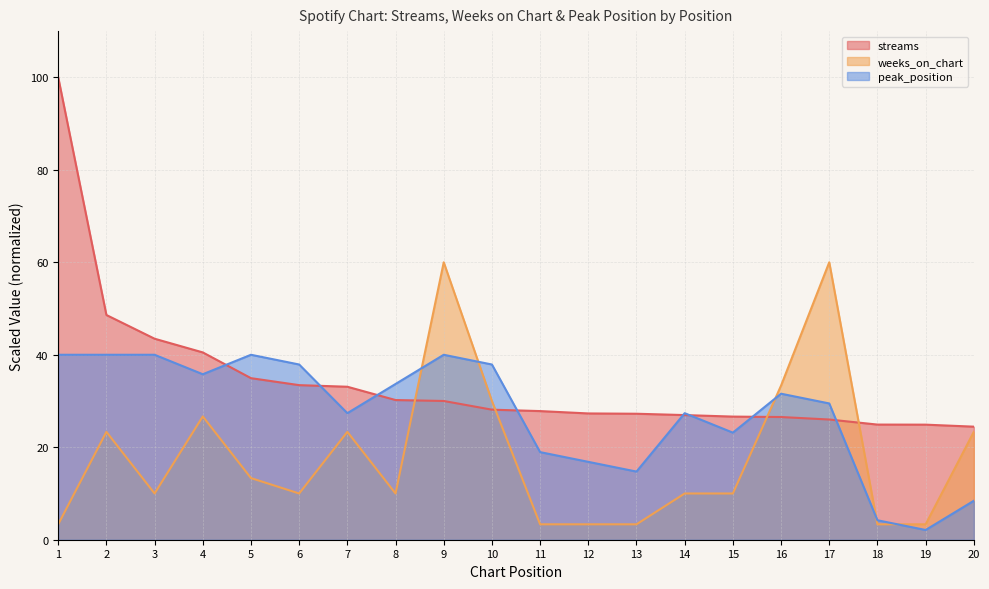

Rank the series by their maximum value, from lowest to highest.

peak_position, weeks_on_chart, streams